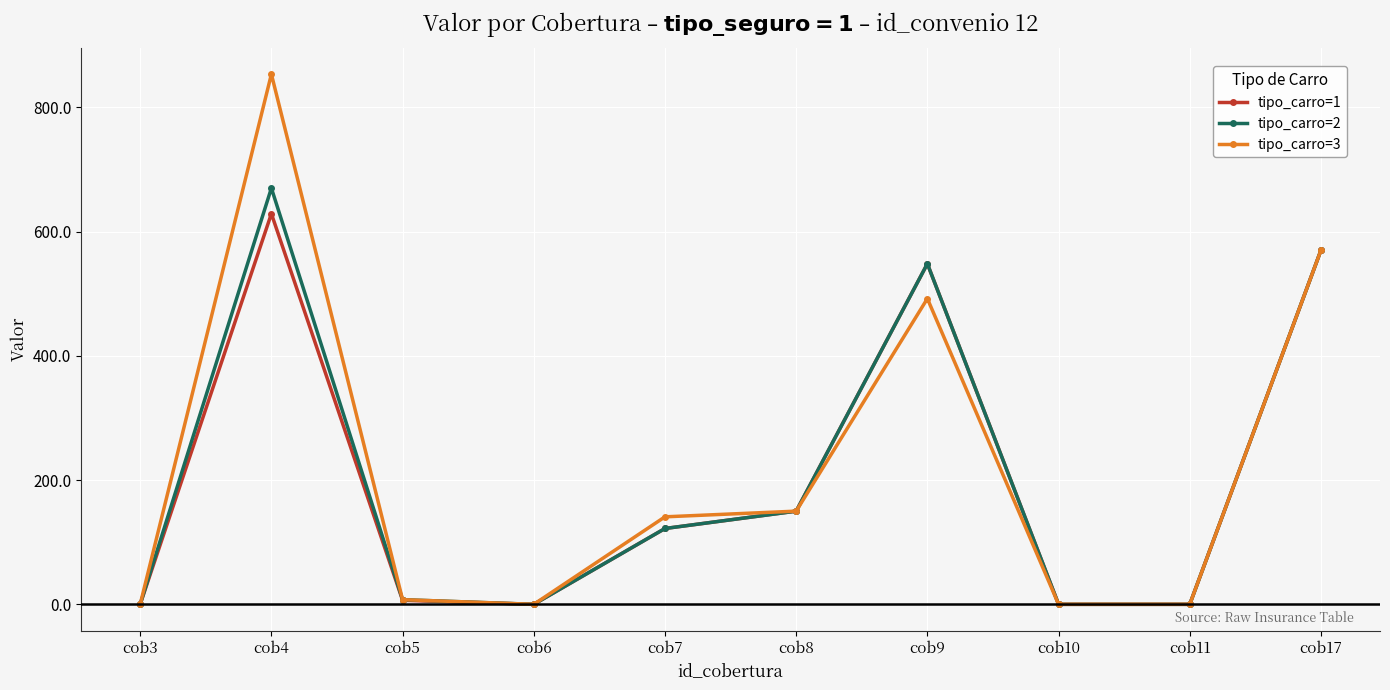

At which category is the sum across all series the highest?

cob4